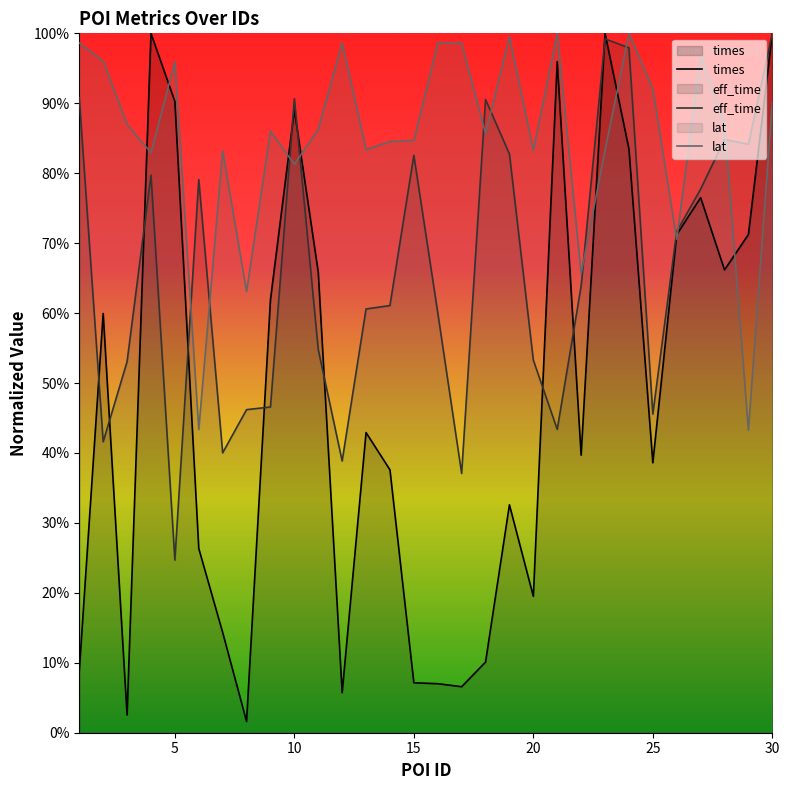

Does the chart display data point markers on the line(s)?

No